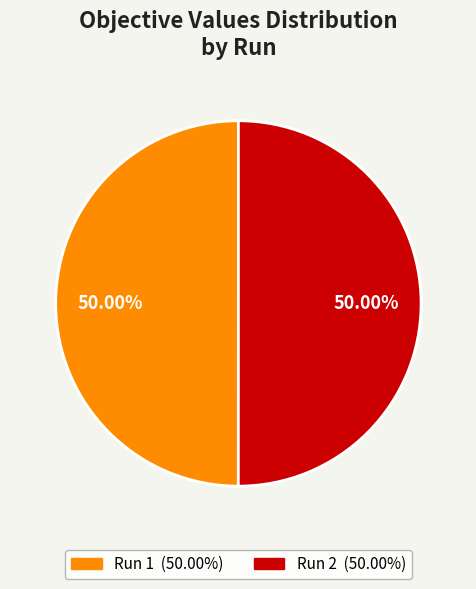

How many segments does this pie chart have?

2